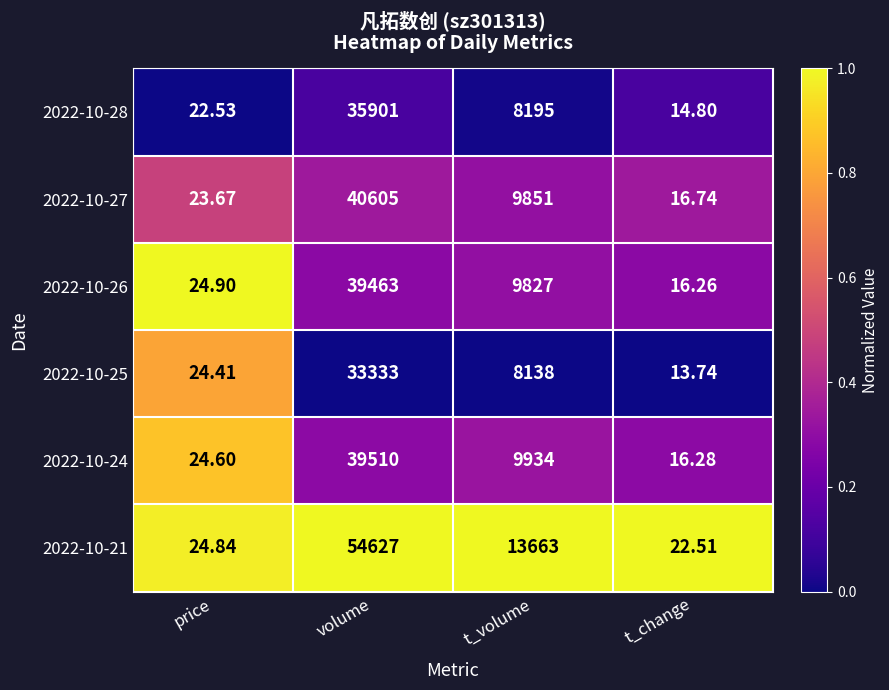

At which label does 2022-10-27 first exceed 9851?

volume